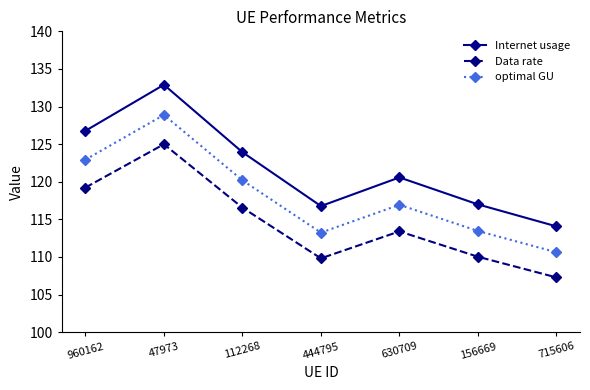

What is the highest value of the Data rate series?

125.0